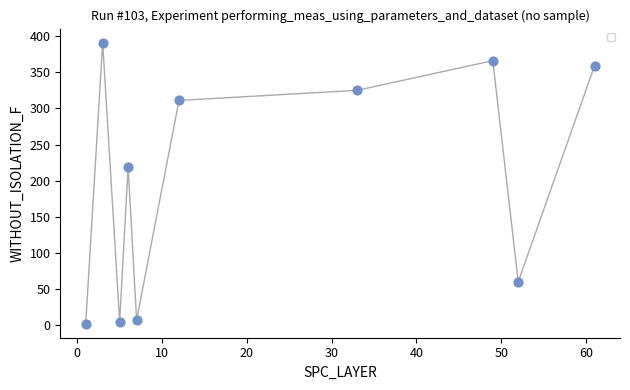

What is the maximum value shown in the chart?

391